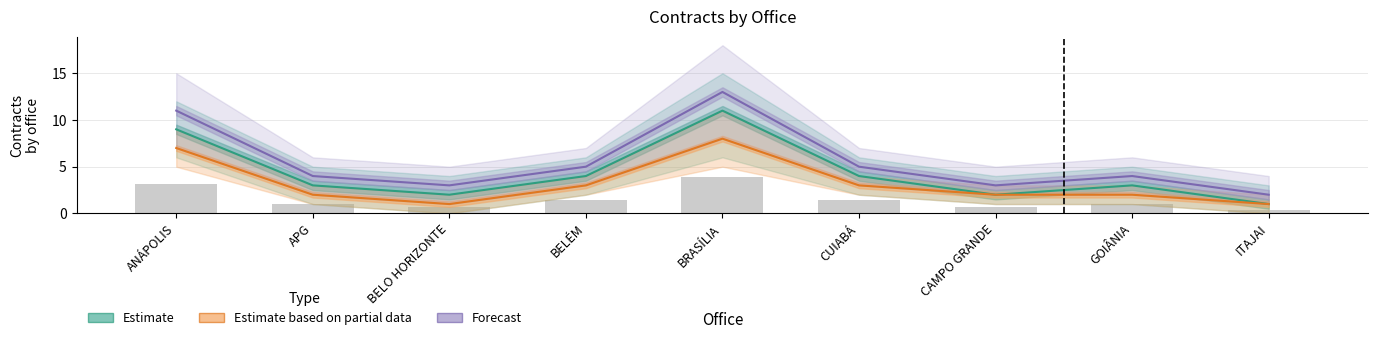

What is the label of the 6th bar from the right?

BELÉM